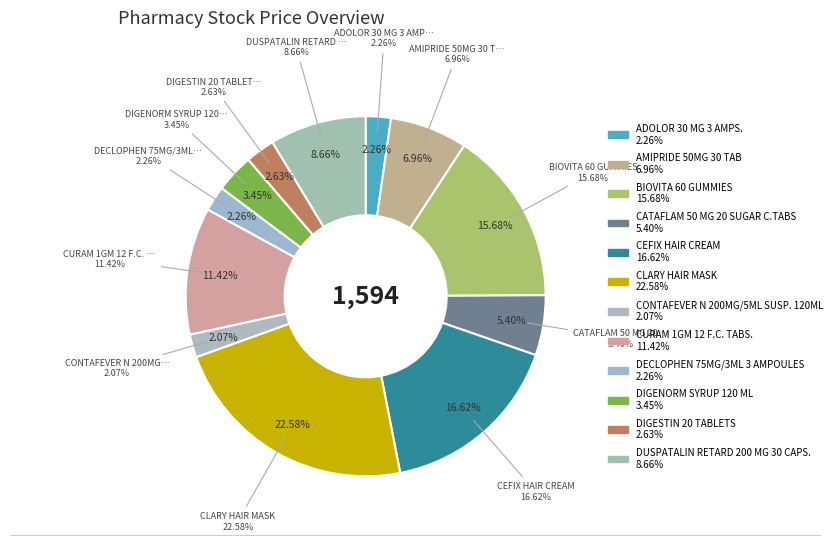

Count the number of slices in the pie.

12